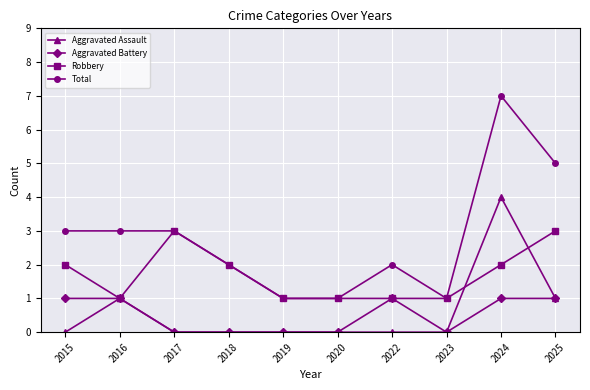

True or false: Total and Aggravated Assault cross at least once.

False